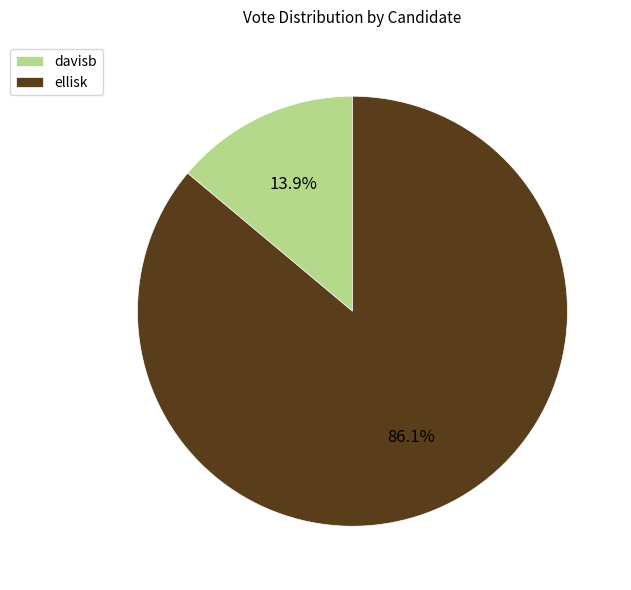

How many segments does this pie chart have?

2